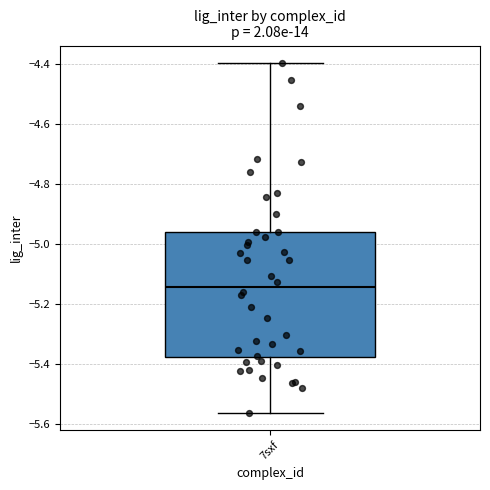

Transcribe this box plot: give where the median line is, the range the box spans, and where the two whiskers end, as read against the y-axis. The values are not printed on the chart, so give them approximately, as read against the axis.

median -5.14, box -5.38 to -4.96, whiskers -5.56 to -4.40